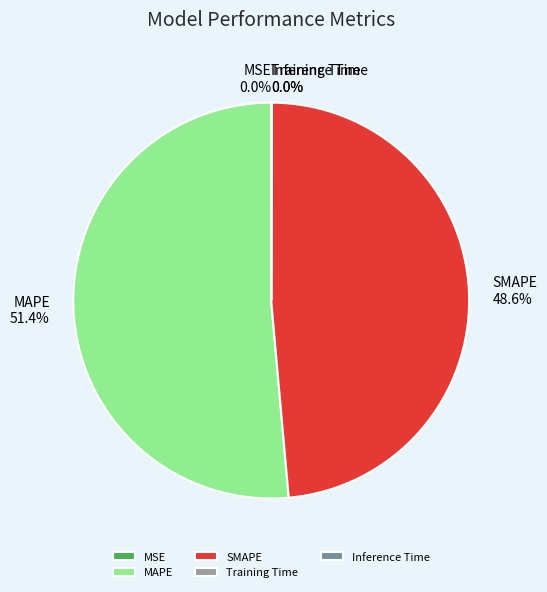

What is the majority slice?

MAPE